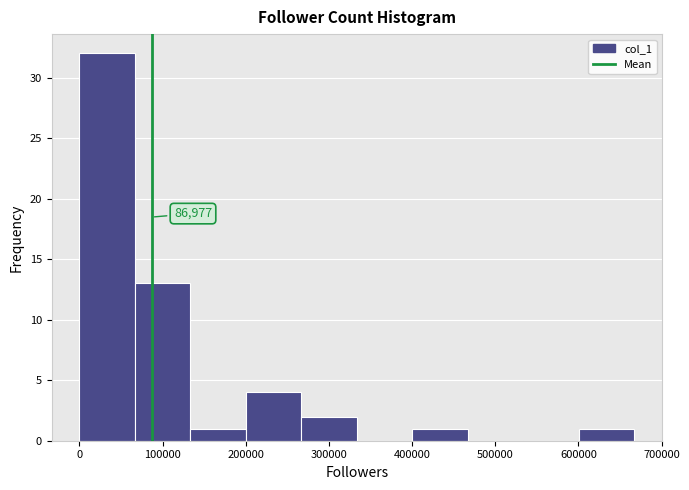

Over which range of the x-axis is the bar tallest?

0 to 70000